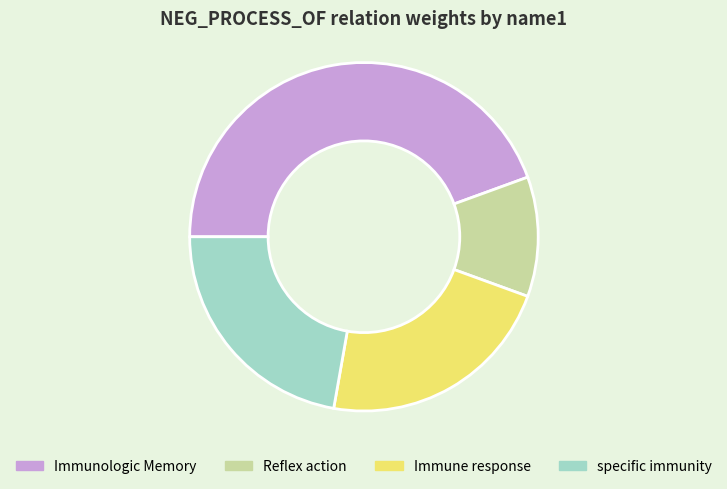

What is the ratio of the value at specific immunity to the value at Immunologic Memory?

0.5